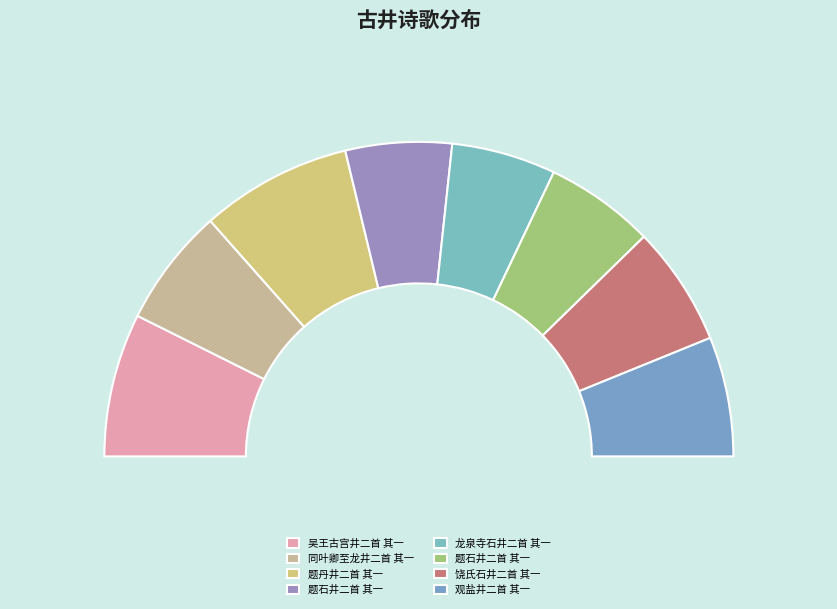

To the nearest percent, what is the difference between the largest and smallest slice percentages?

5%